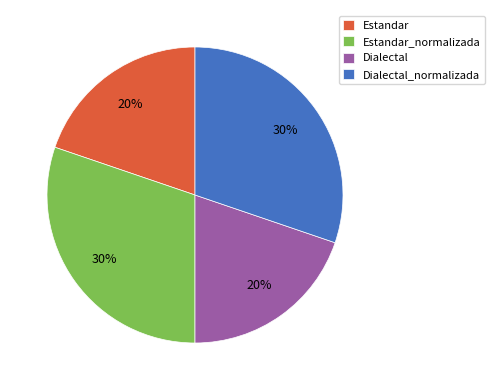

To the nearest percent, what portion does Estandar represent?

20%